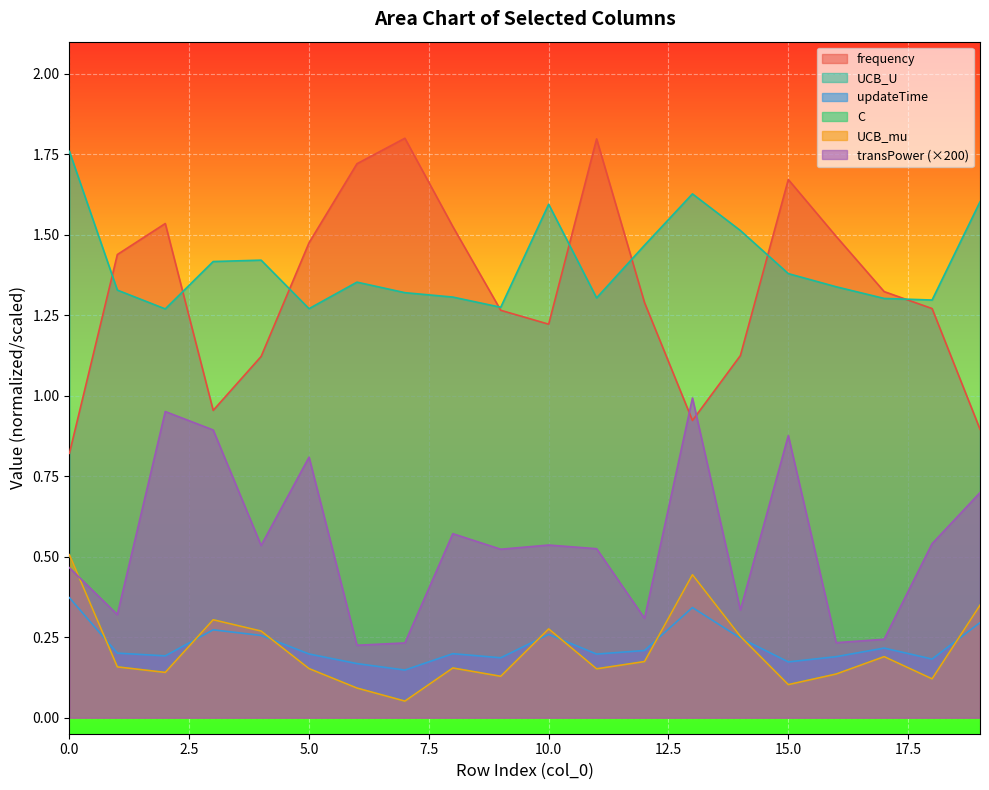

True or false: frequency and UCB_mu intersect in this chart.

False